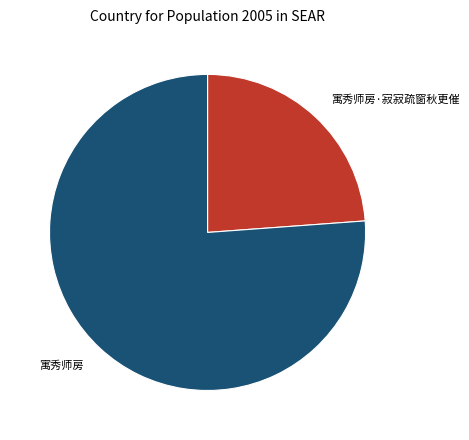

Is it true that 寓秀师房·寂寂疏窗秋更催 is 29% of the pie?

False